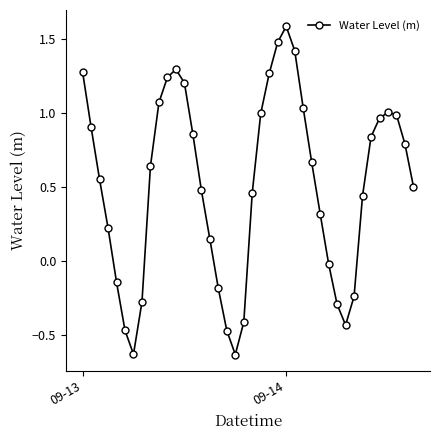

True or false: the data has more than 1 interior local peaks.

True